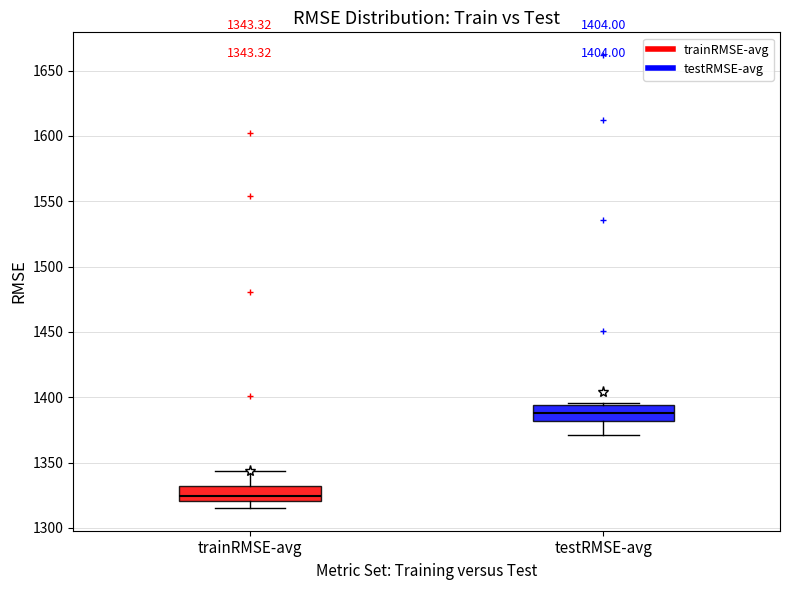

Which box has the highest median line?

testRMSE-avg